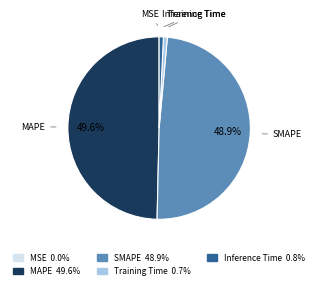

What is the largest slice in the pie chart?

MAPE